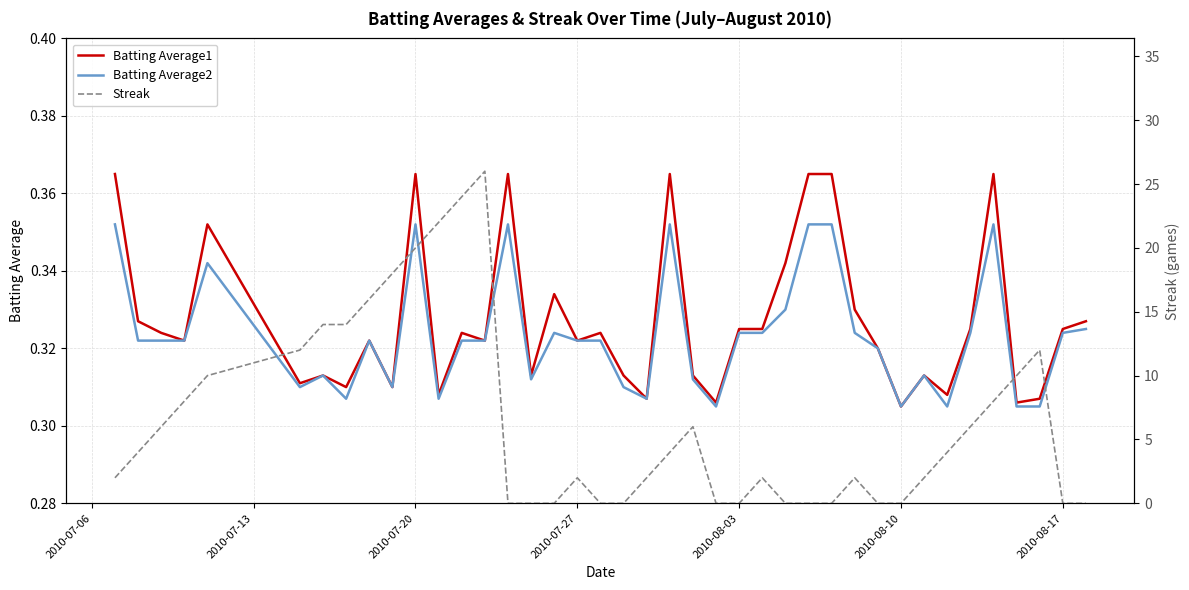

What is the sum of all Batting Average2 values?

12.9